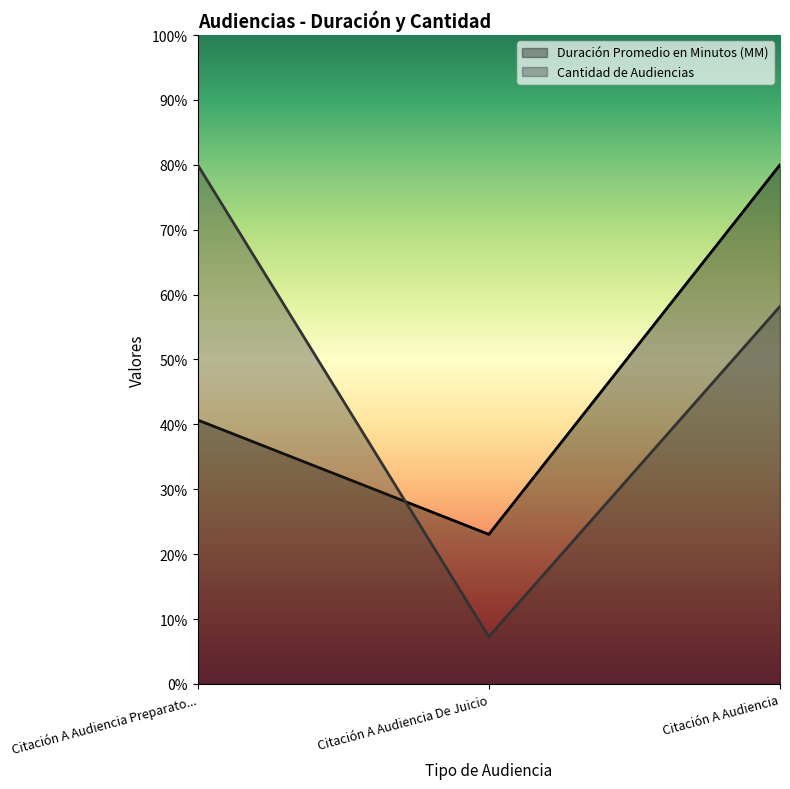

Reading left to right, transcribe all the data shown in this chart.

Duración Promedio en Minutos (MM): 40.7	23.1	80.0
Cantidad de Audiencias: 80.0	7.3	58.2